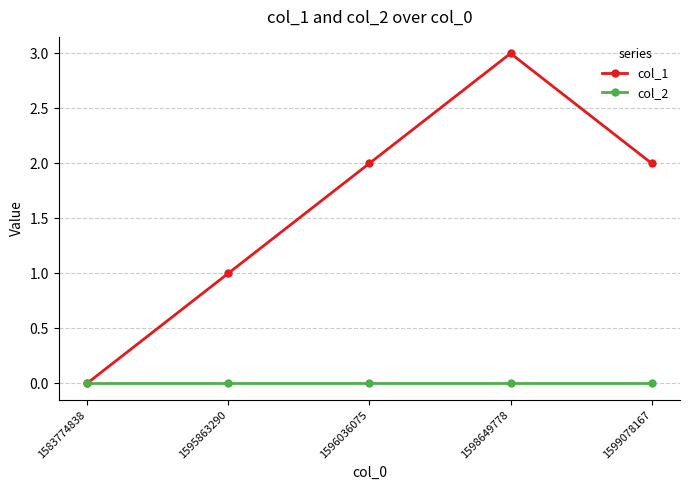

Which series has the widest spread of values?

col_1